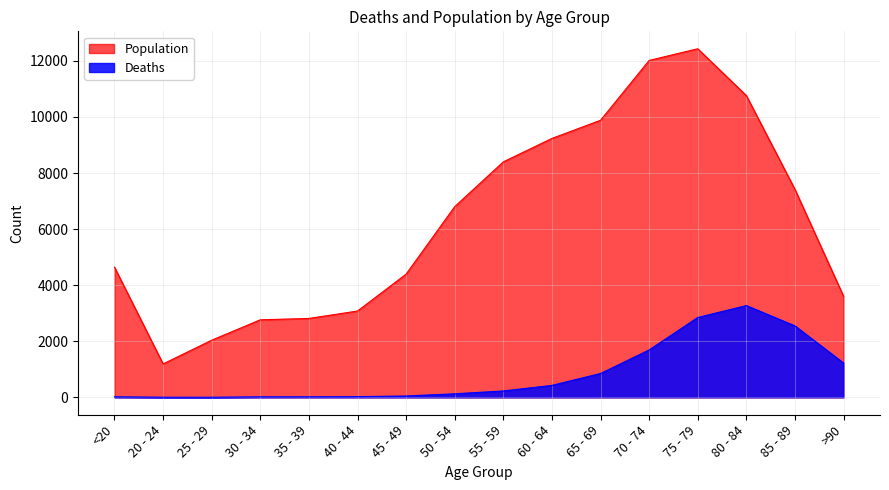

At which label does Deaths reach its peak?

80 - 84